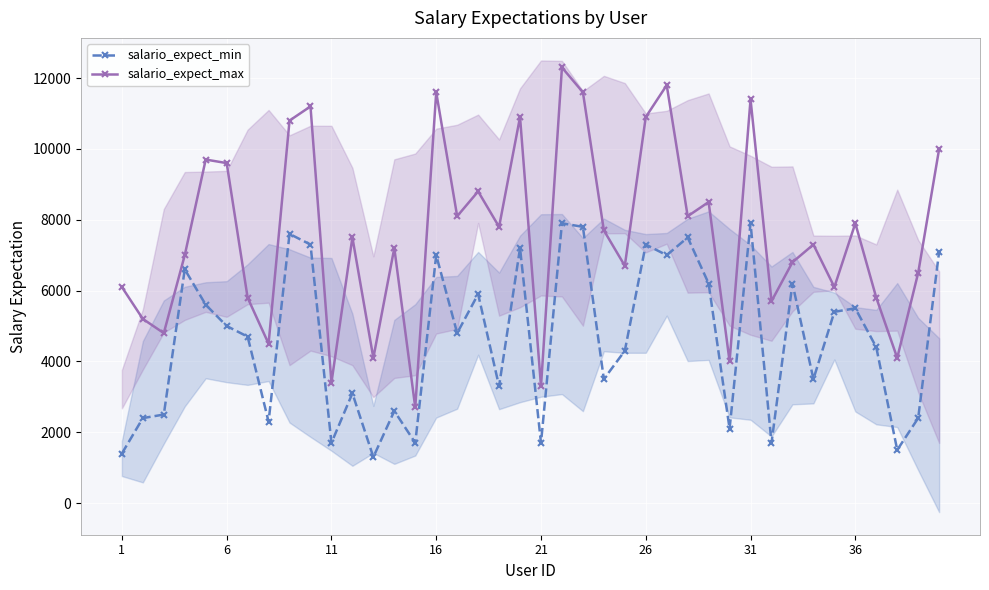

How many interior local peaks does the salario_expect_max series have?

13